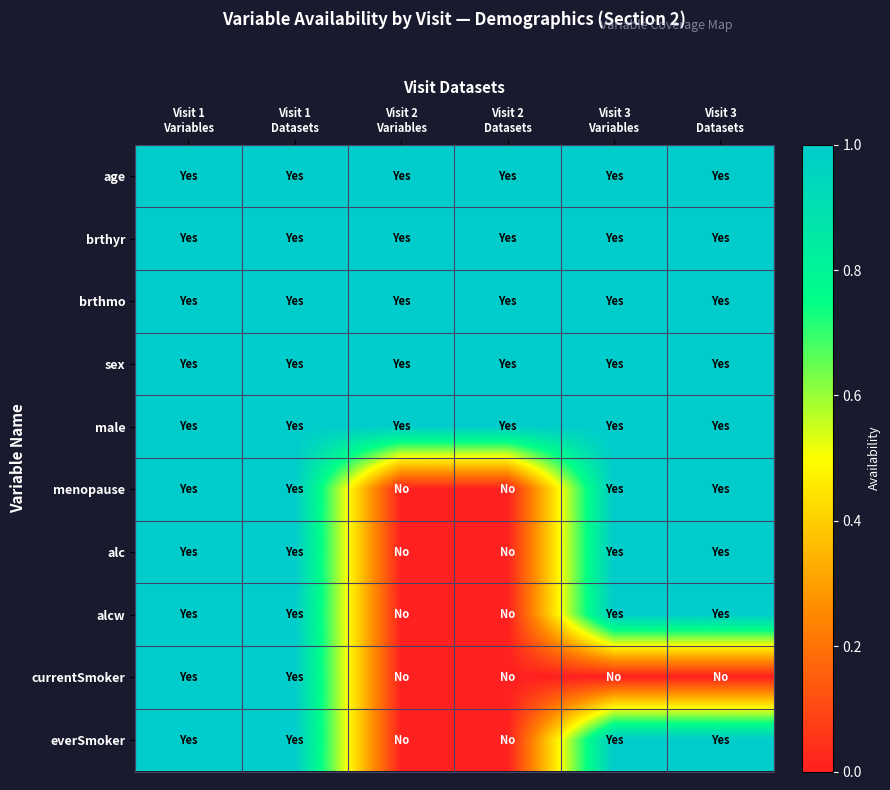

What is the difference between the highest and lowest values at Visit 3
Datasets?

1